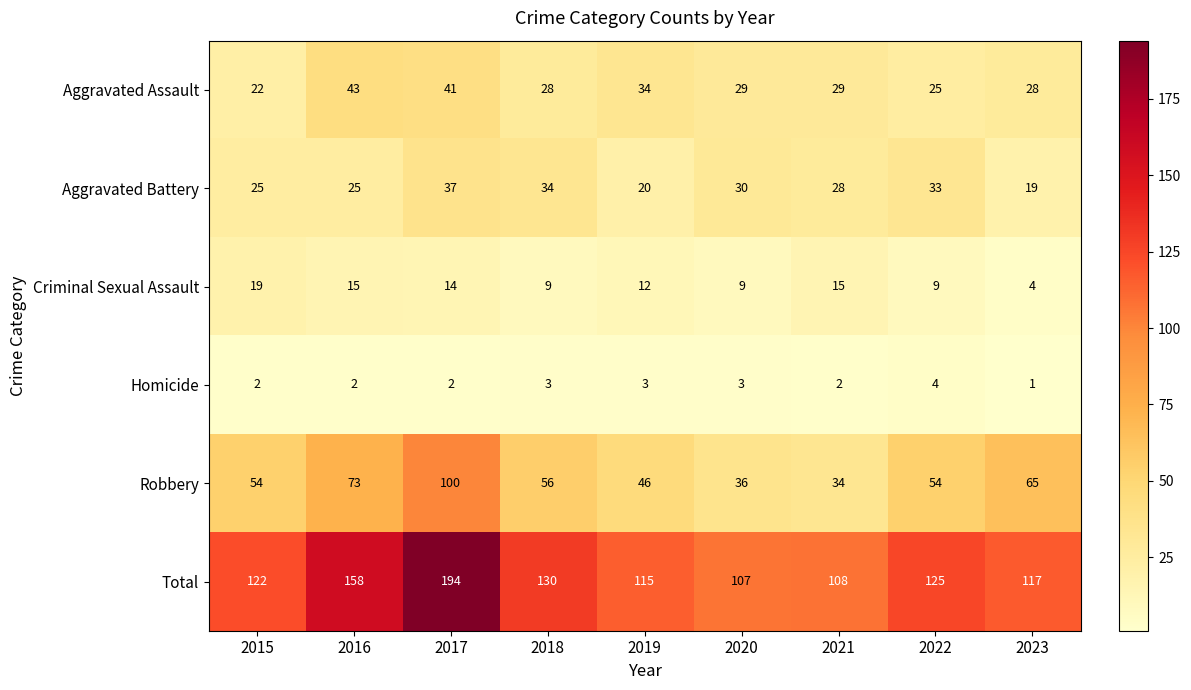

How many data points does each series have?

9